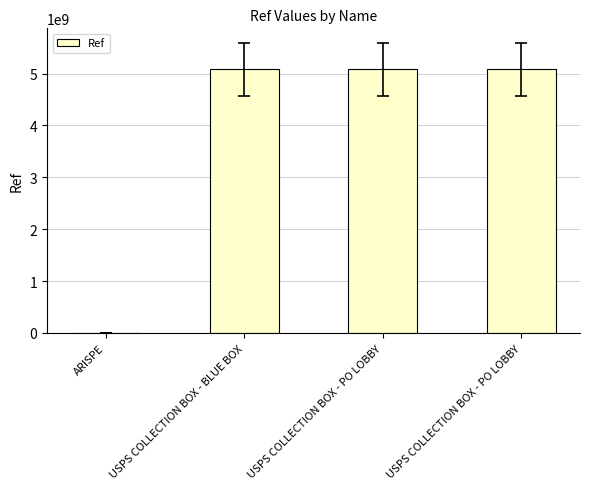

Rank the categories by value from lowest to highest.

ARISPE, USPS COLLECTION BOX - BLUE BOX, USPS COLLECTION BOX - PO LOBBY, USPS COLLECTION BOX - PO LOBBY